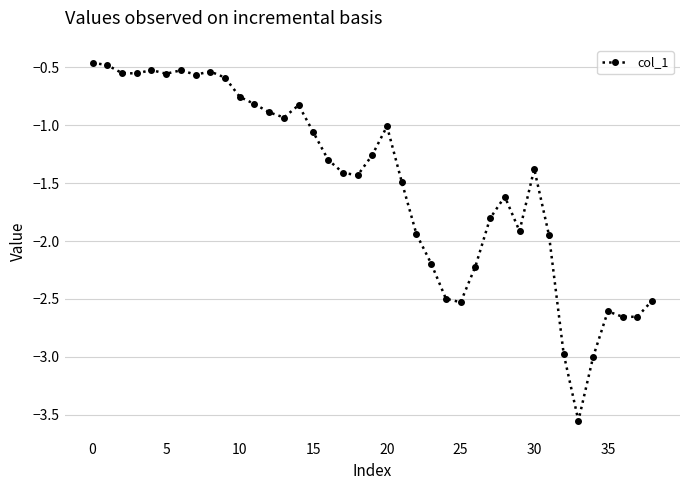

True or false: there are more than 2 points higher than both neighbors.

True